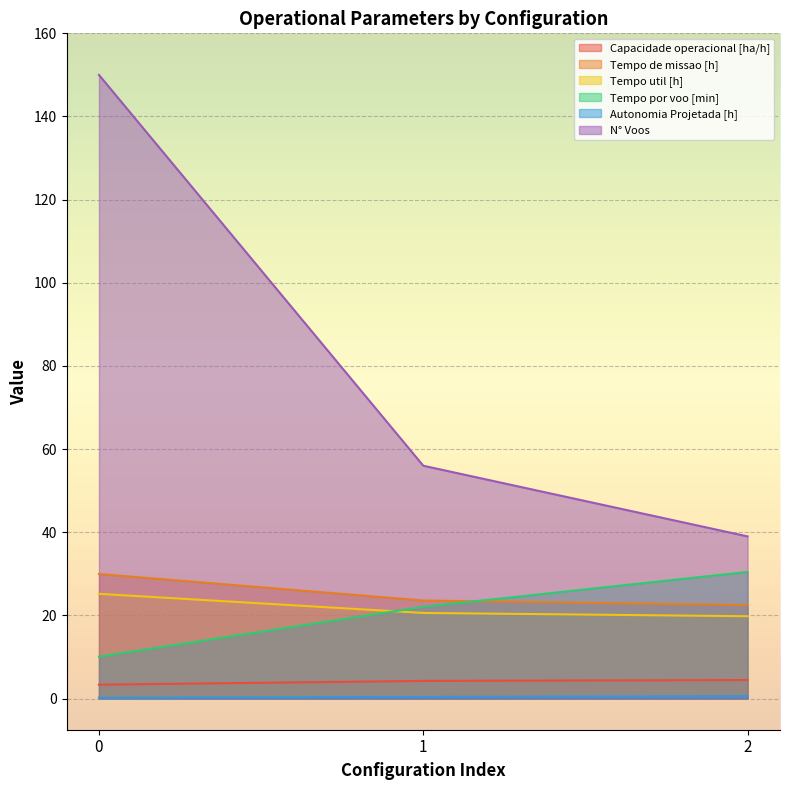

What is the maximum value for Tempo util [h]?

25.2